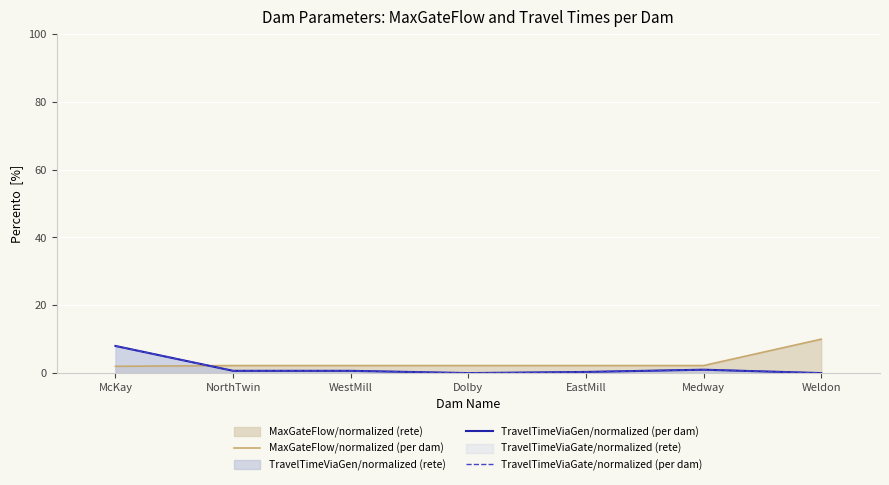

How many times do TravelTimeViaGen/normalized (per dam) and MaxGateFlow/normalized (per dam) cross each other?

1